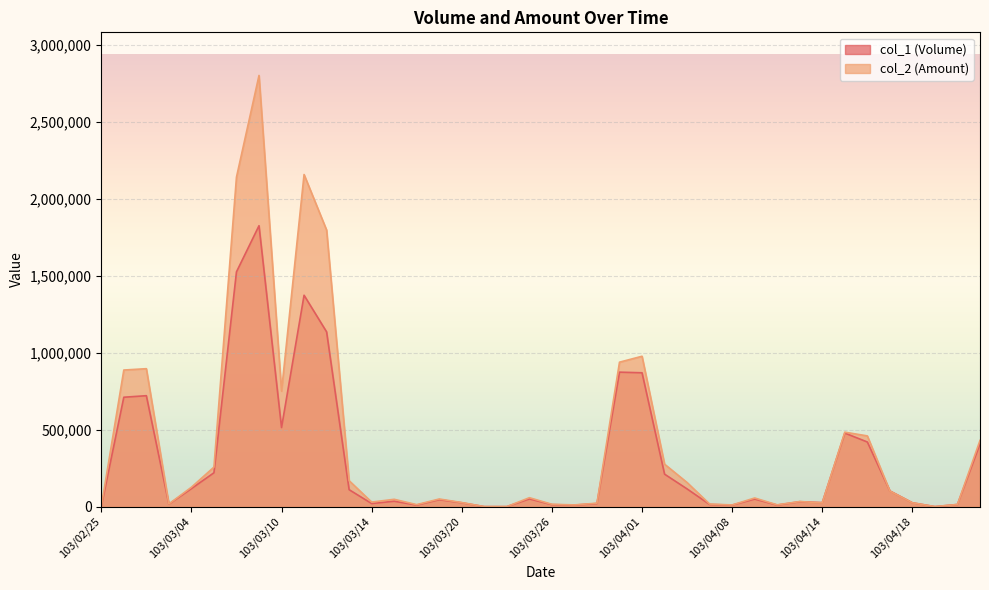

How many lines are shown in the chart?

2